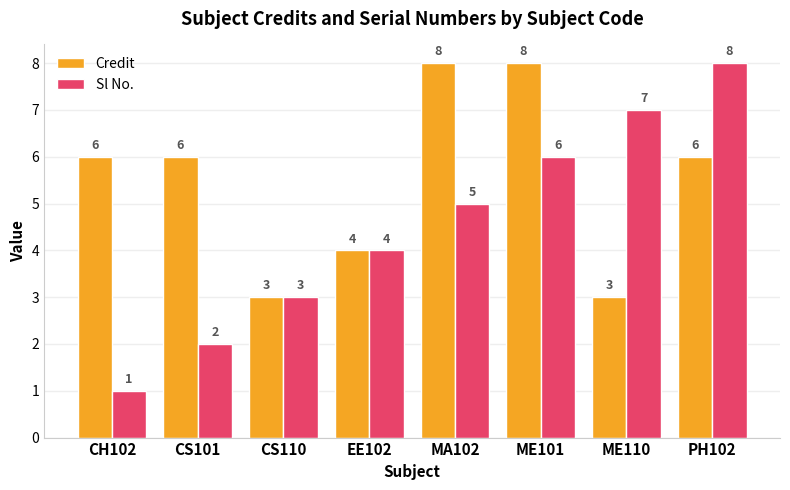

At how many categories does at least one series exceed 1?

8